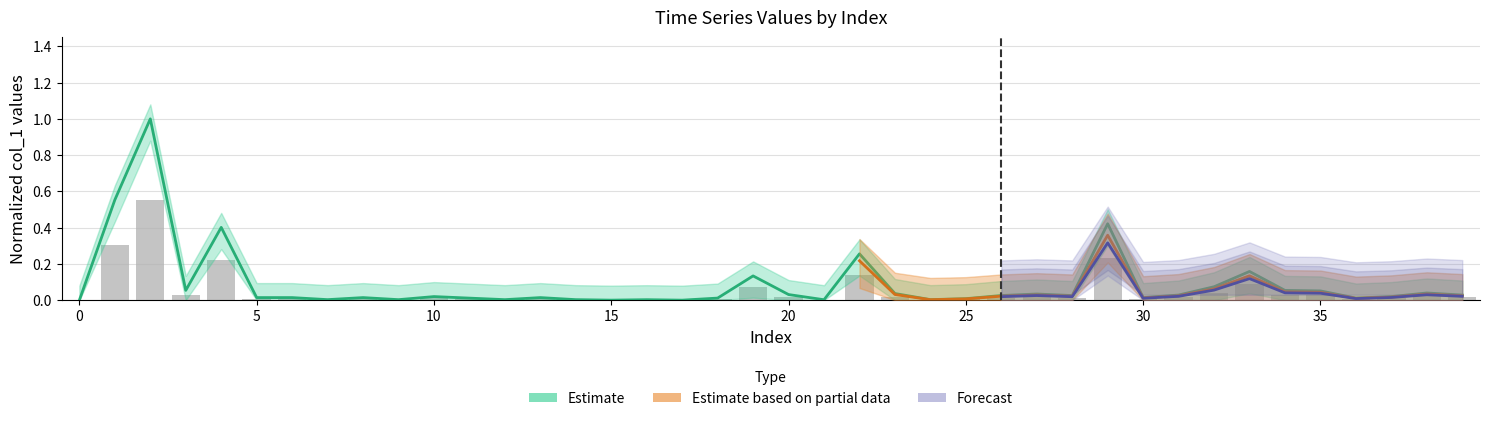

Are the bars horizontal?

No